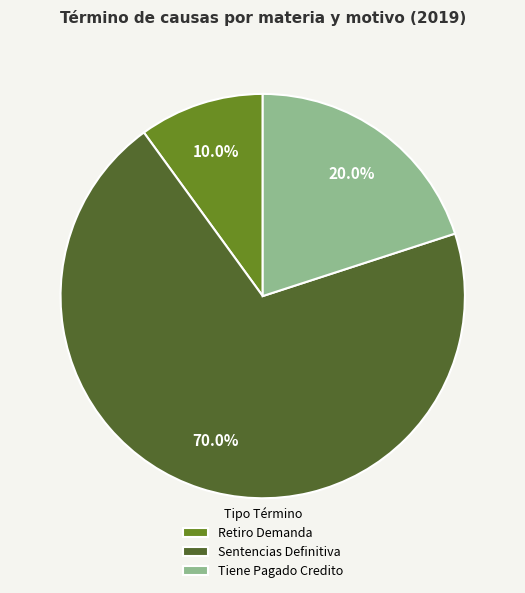

What is the ratio of the value at Tiene Pagado Credito to the value at Retiro Demanda?

2.0